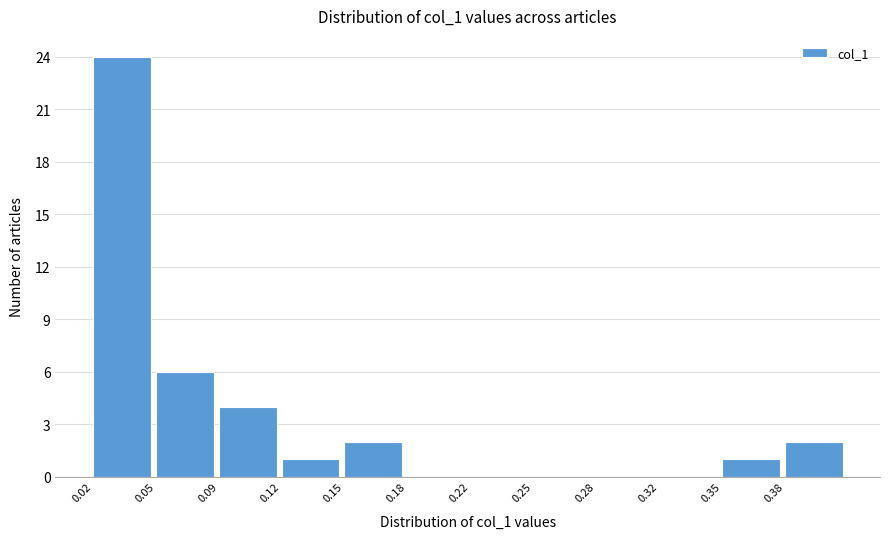

Reading left to right, what are all the values shown in this chart?

0.02=24	0.05=6	0.09=4	0.12=1	0.15=2	0.18=0	0.22=0	0.25=0	0.28=0	0.32=0	0.35=1	0.38=2